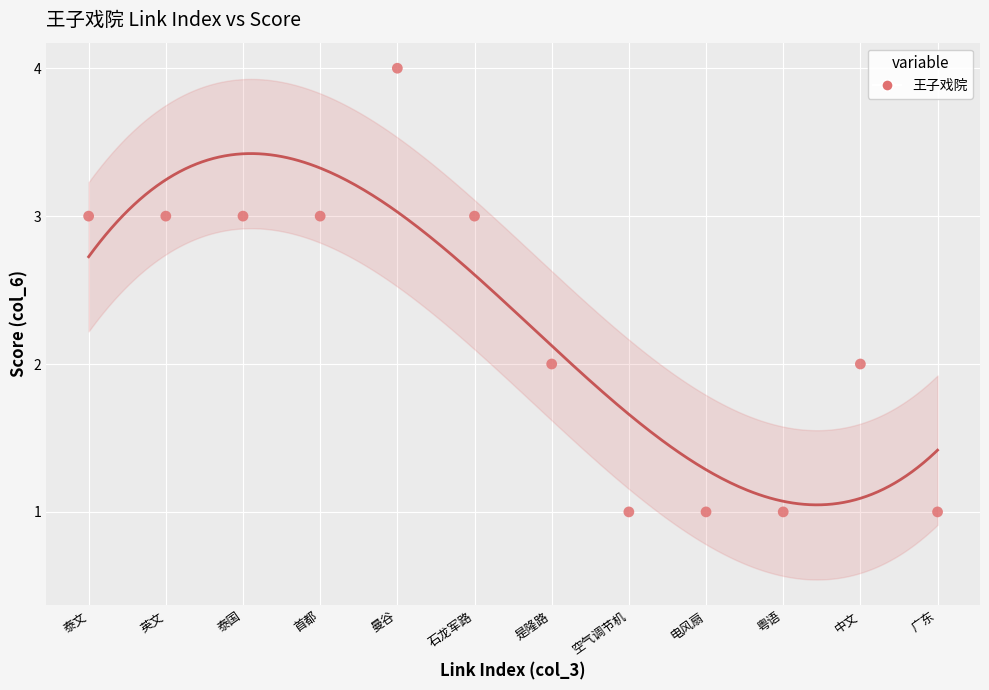

What is the range of Y values (max minus min)?

3